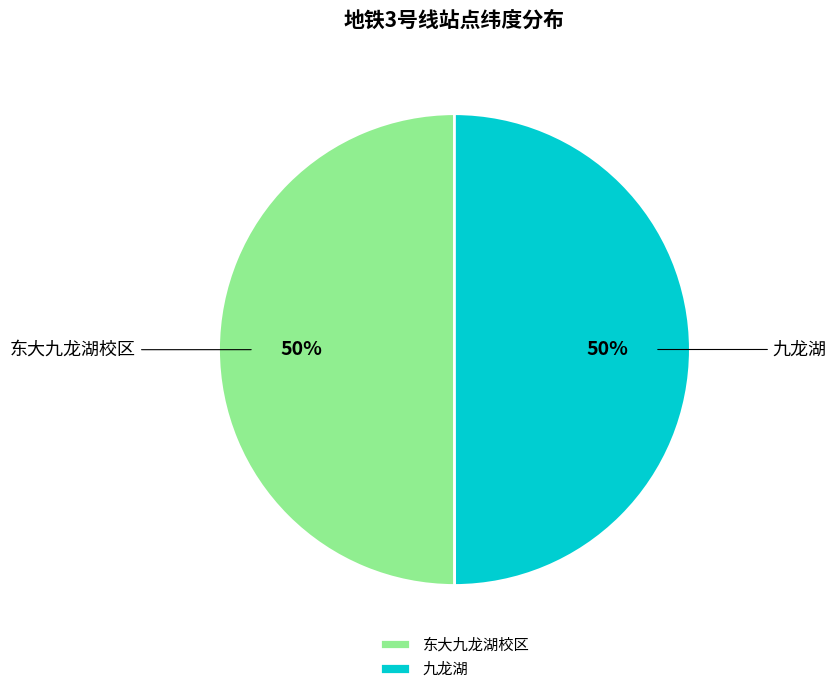

Is it true that 东大九龙湖校区 is 50% of the pie?

True